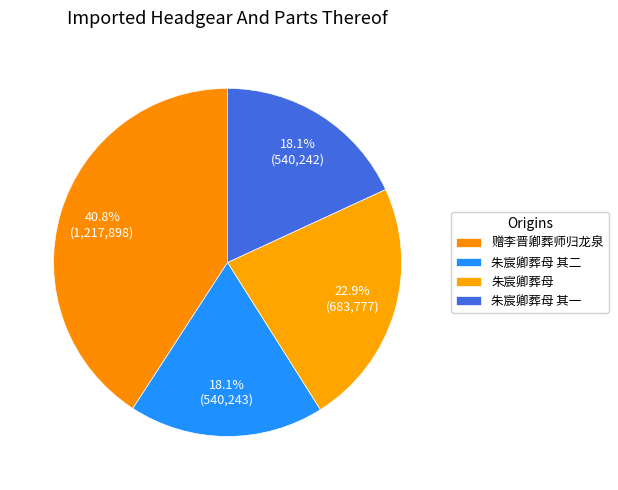

Count the number of slices in the pie.

4